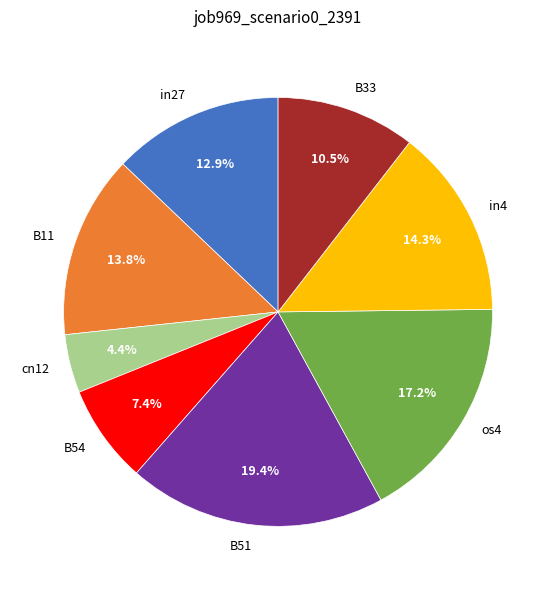

To the nearest percent, what portion does B51 represent?

19%